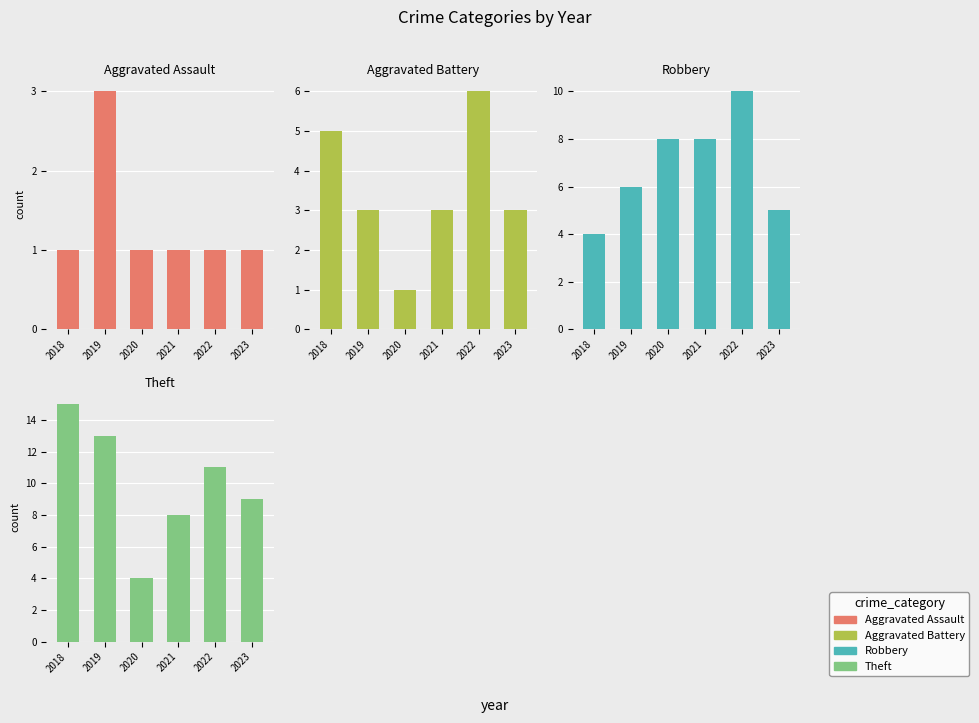

Which series has the widest spread of values?

Theft